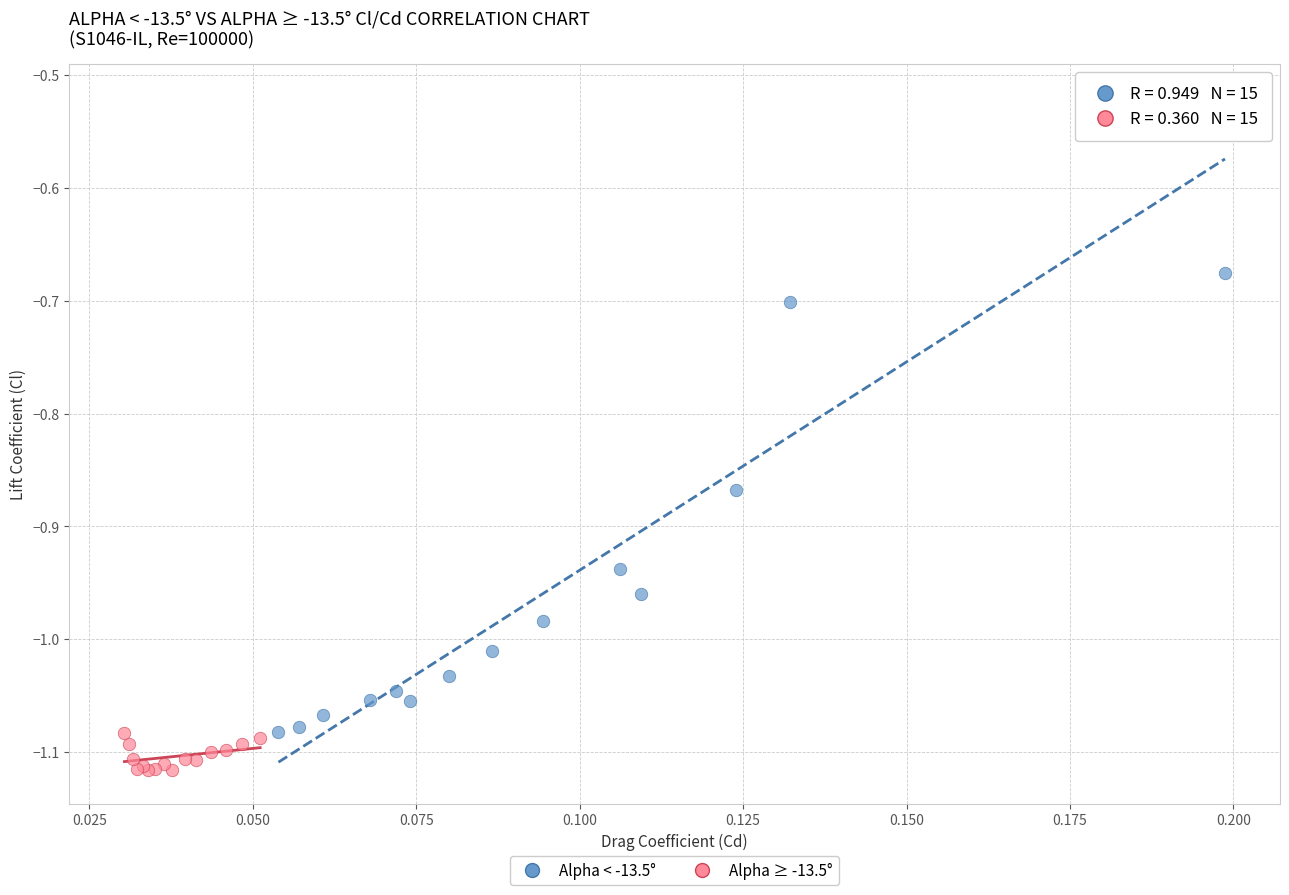

Which series contains the lowest Y value?

Alpha ≥ -13.5°